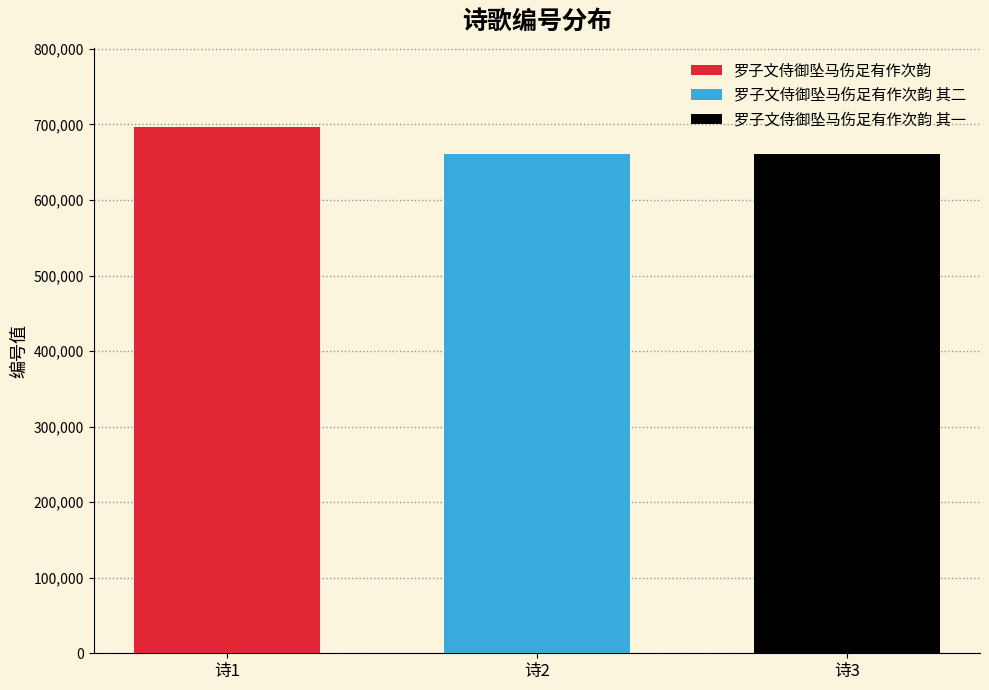

Count the number of categories in the chart.

1